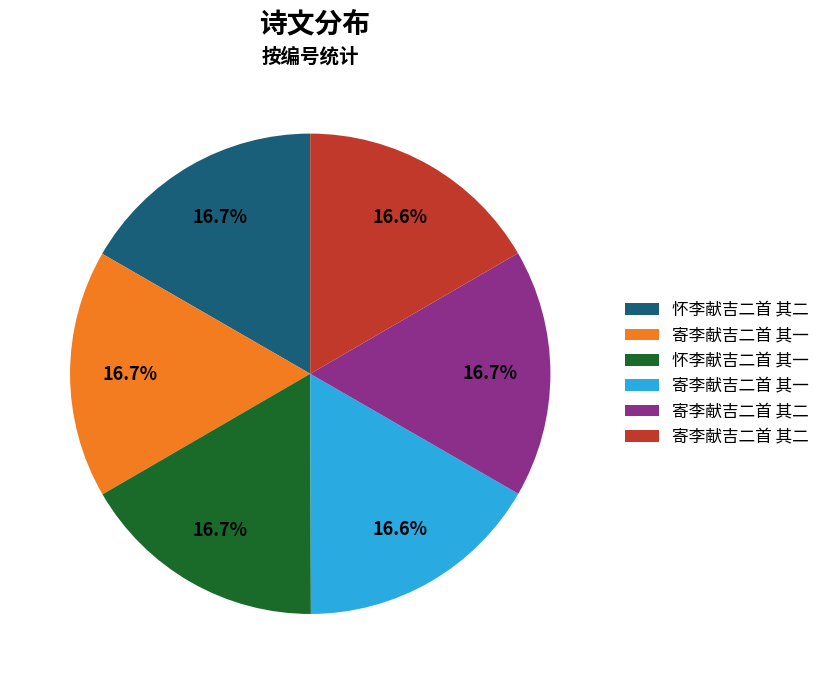

Is there a majority slice in this chart?

No